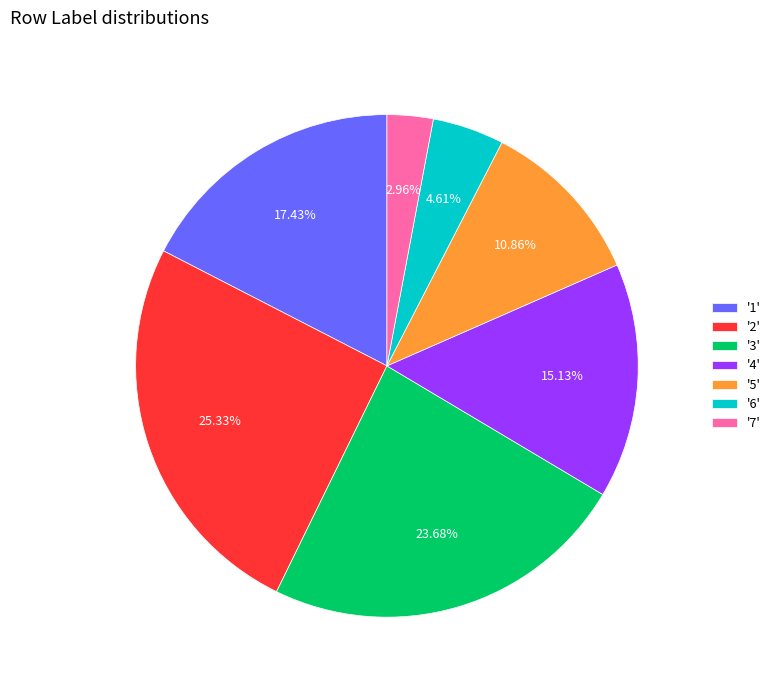

Count the number of slices in the pie.

7